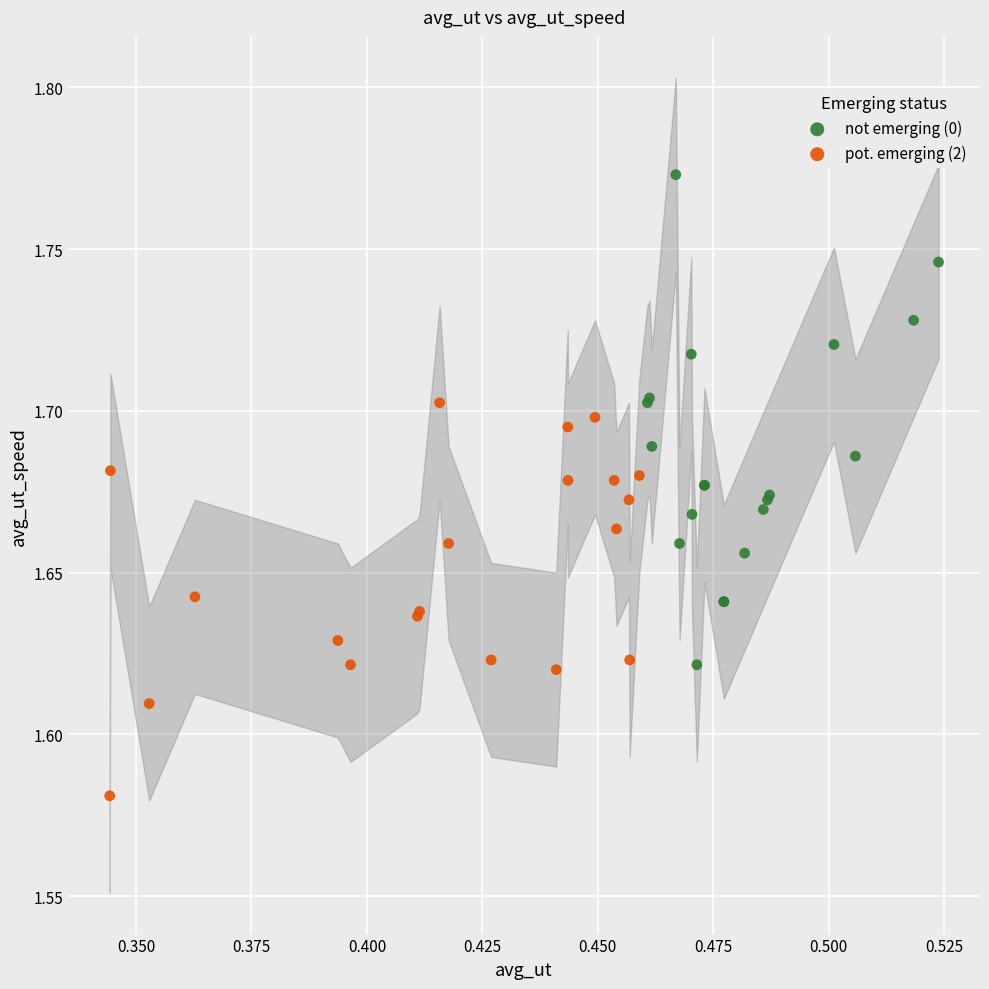

Which series reaches the maximum Y coordinate?

not emerging (0)